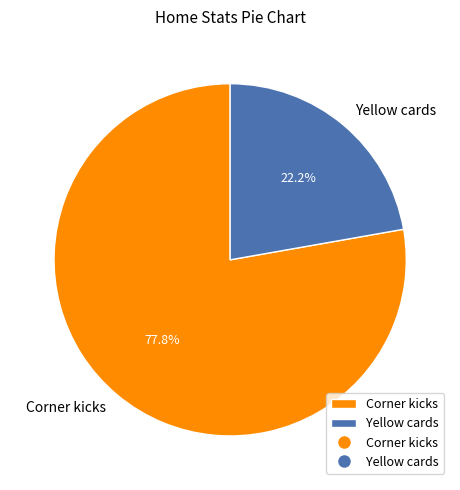

What is the ratio of the value at Corner kicks to the value at Yellow cards?

3.5